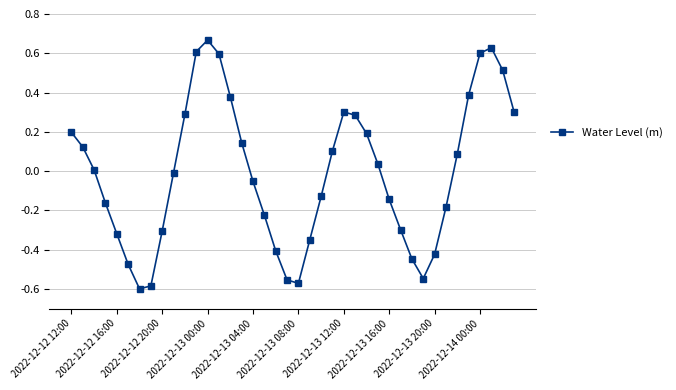

How many points are higher than both their immediate neighbors (excluding endpoints)?

3